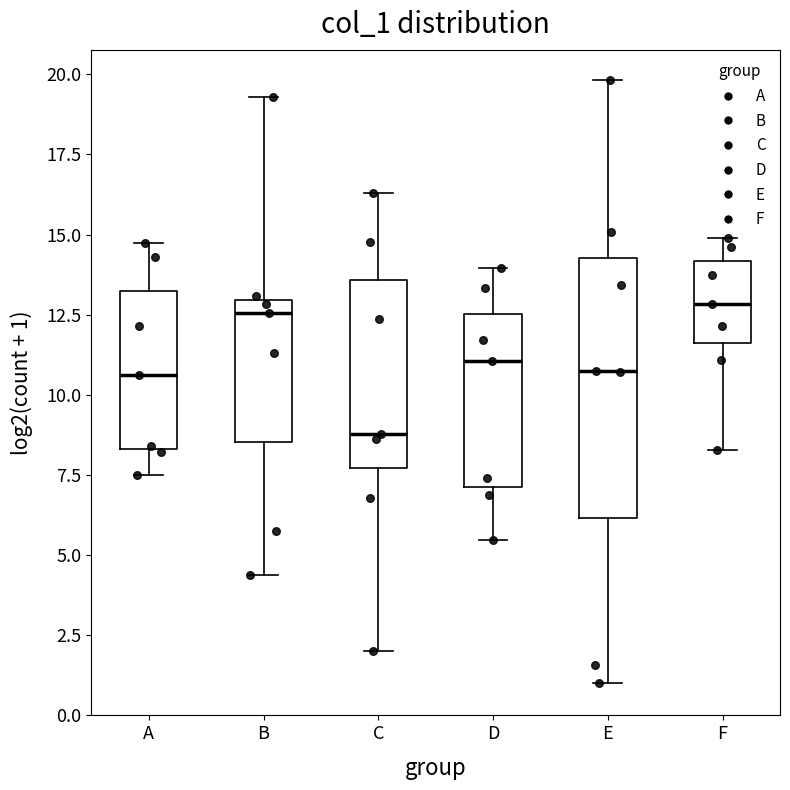

Comparing the boxes themselves (not the whiskers), which one is the tallest?

E